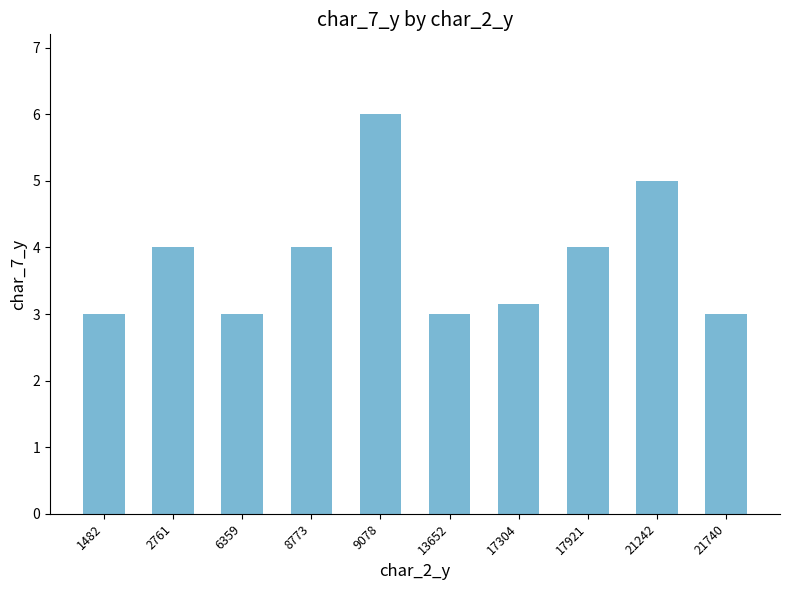

What is the average value?

3.8